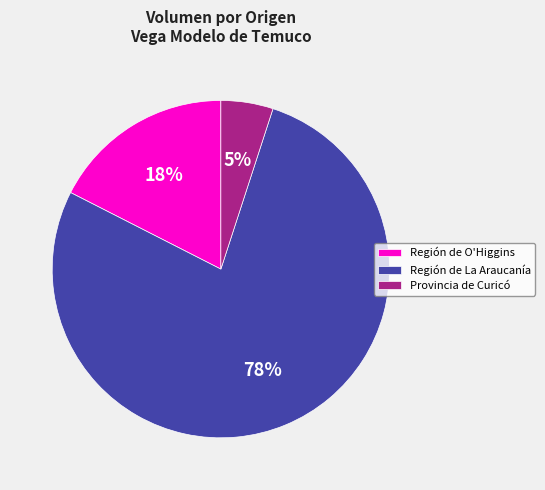

Do Región de O'Higgins and Región de La Araucanía together represent more than half of the pie?

Yes